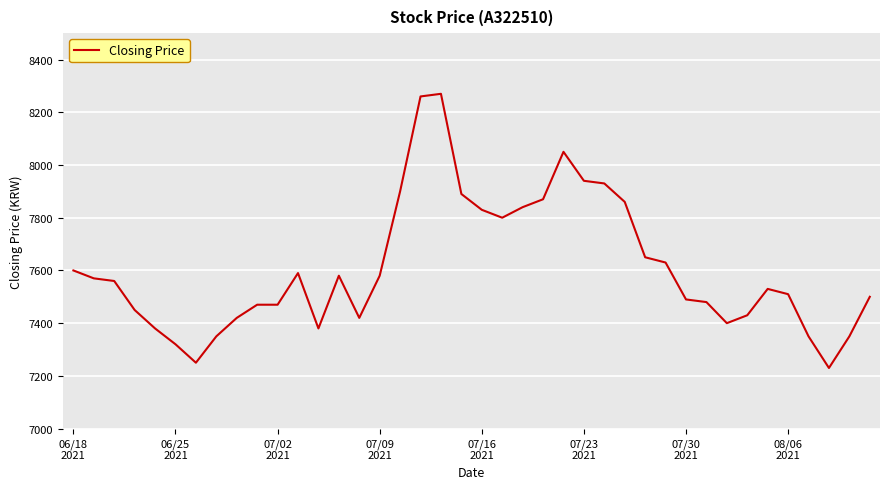

What is the difference between the maximum and minimum values?

1040